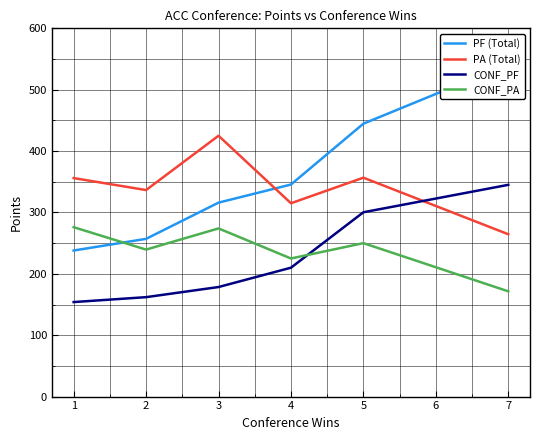

Where do CONF_PF and CONF_PA first cross each other?

4 and 5